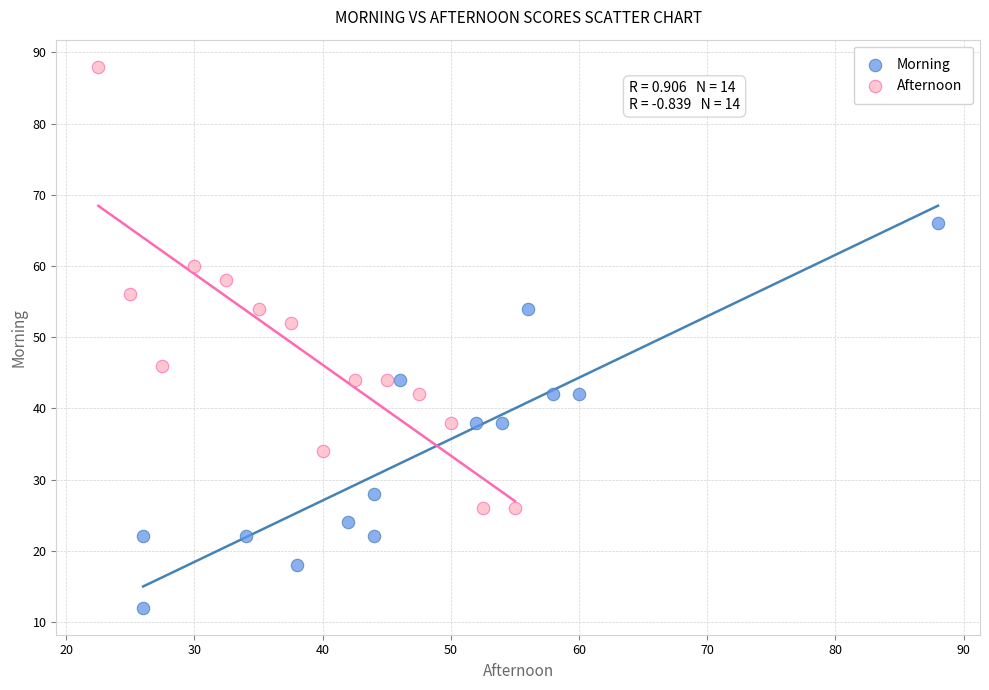

Which series has the widest spread of Y values?

Afternoon